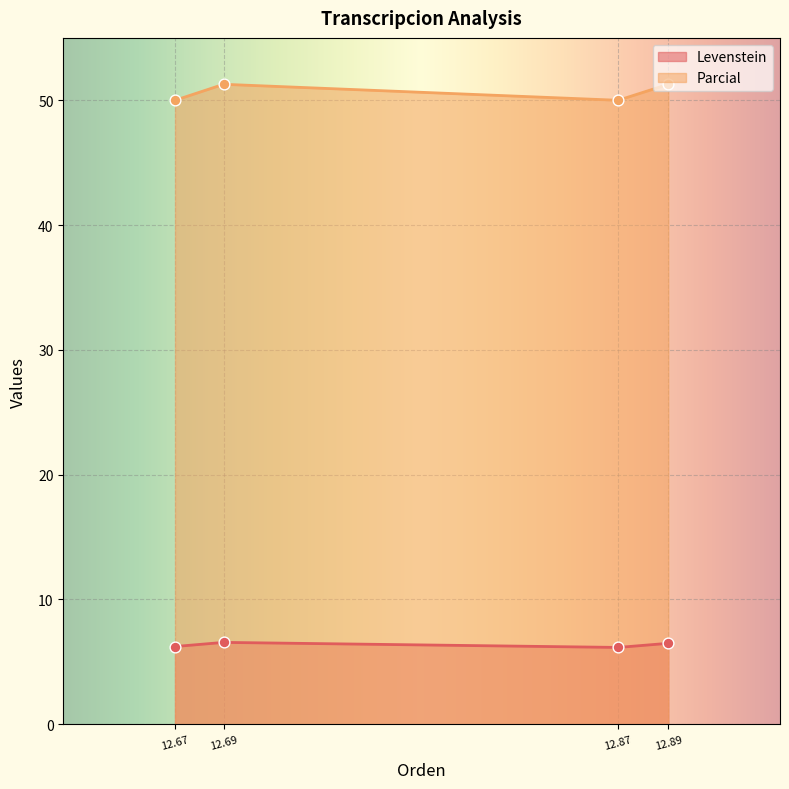

Which series has the largest total across all categories?

Parcial